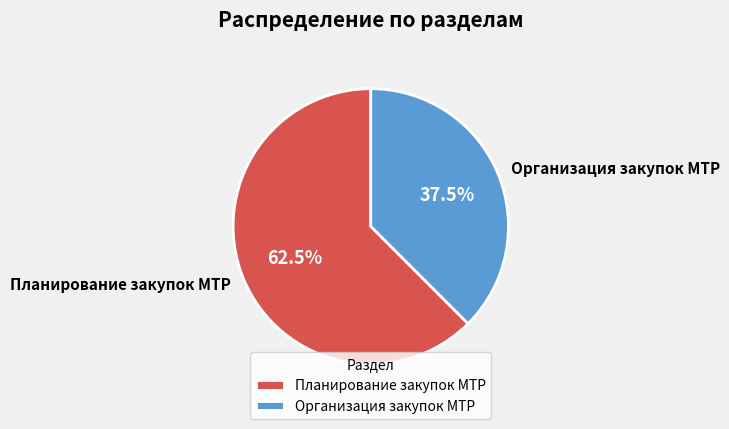

Count the number of slices in the pie.

2